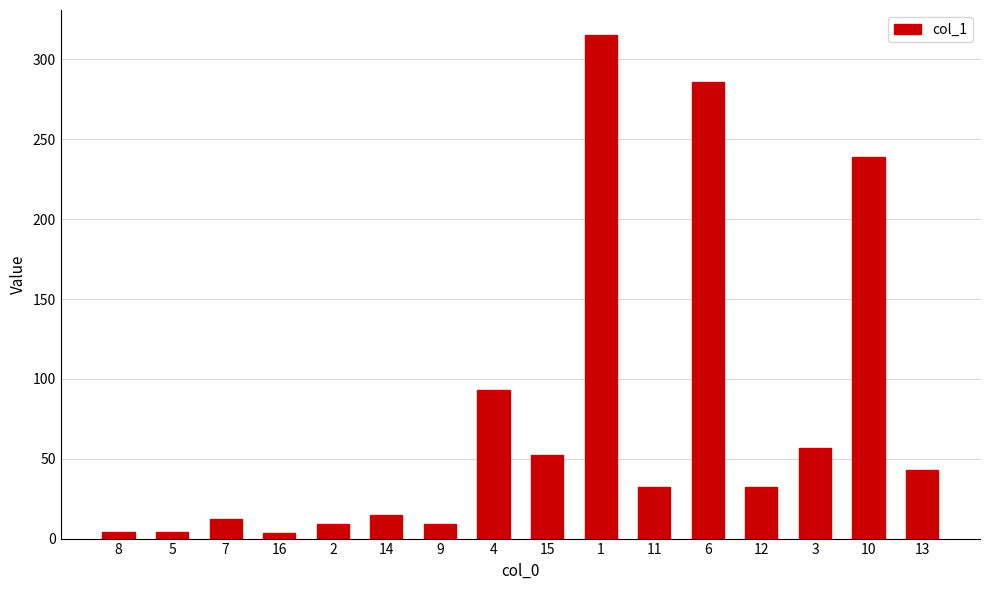

True or false: the data shows 11.9 at 15.

False